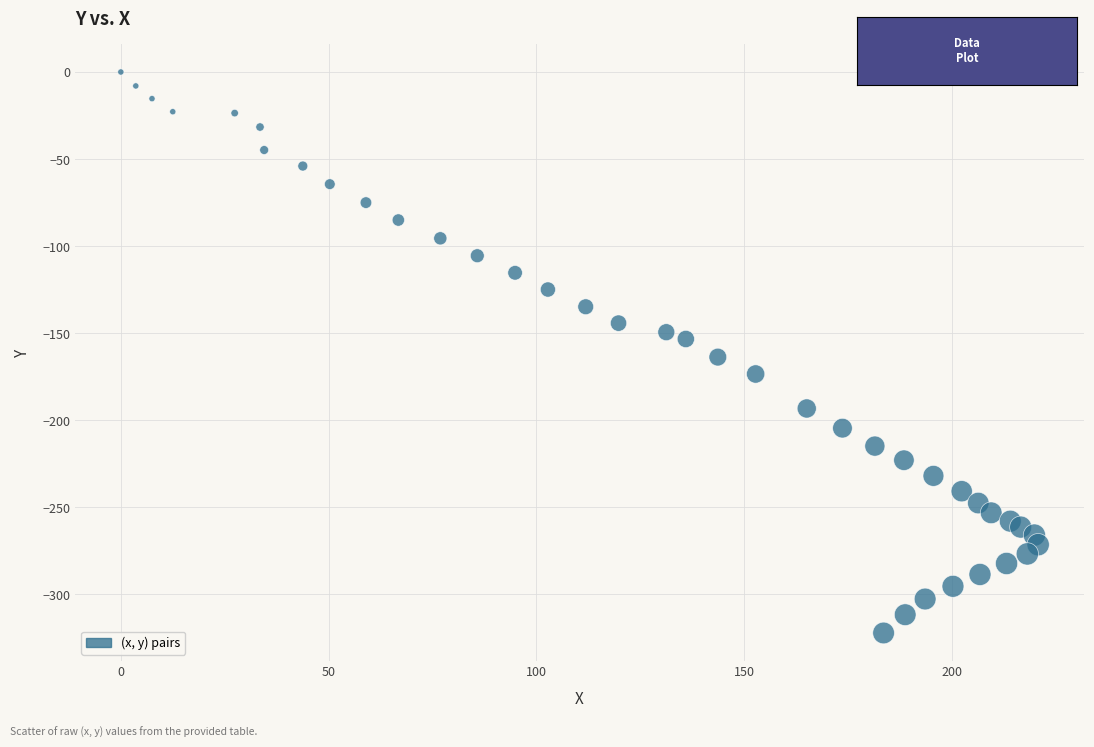

What is the range of Y values (max minus min)?

322.1